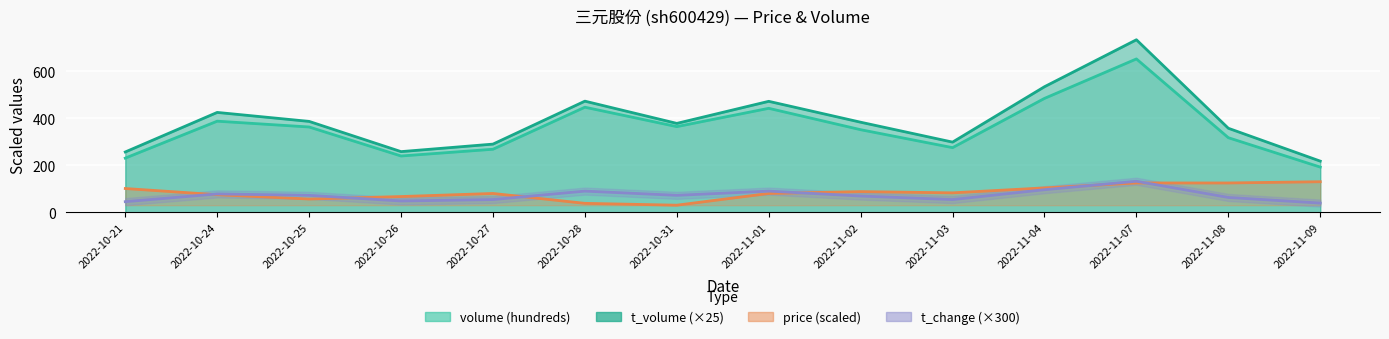

What is the maximum value for price?

130.0